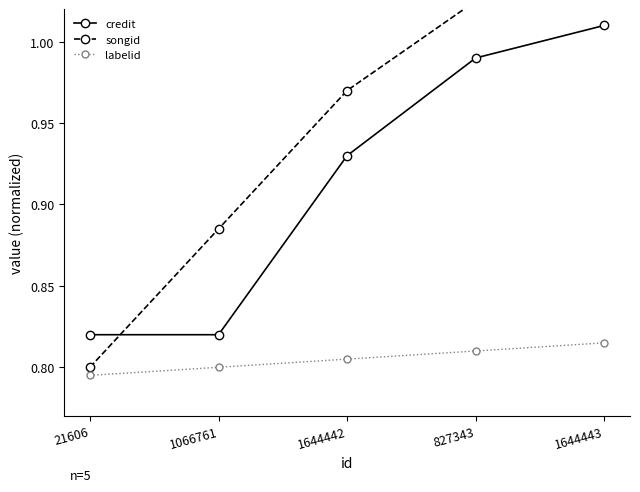

Which category has the highest value in the credit series?

1644443